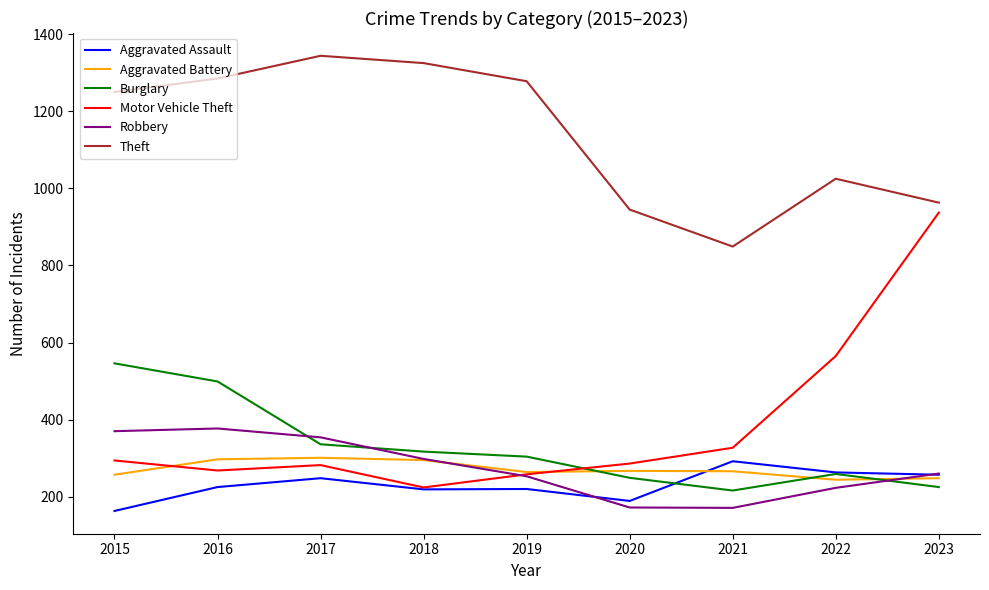

What are all the series names shown in the legend?

Aggravated Assault, Aggravated Battery, Burglary, Motor Vehicle Theft, Robbery, Theft